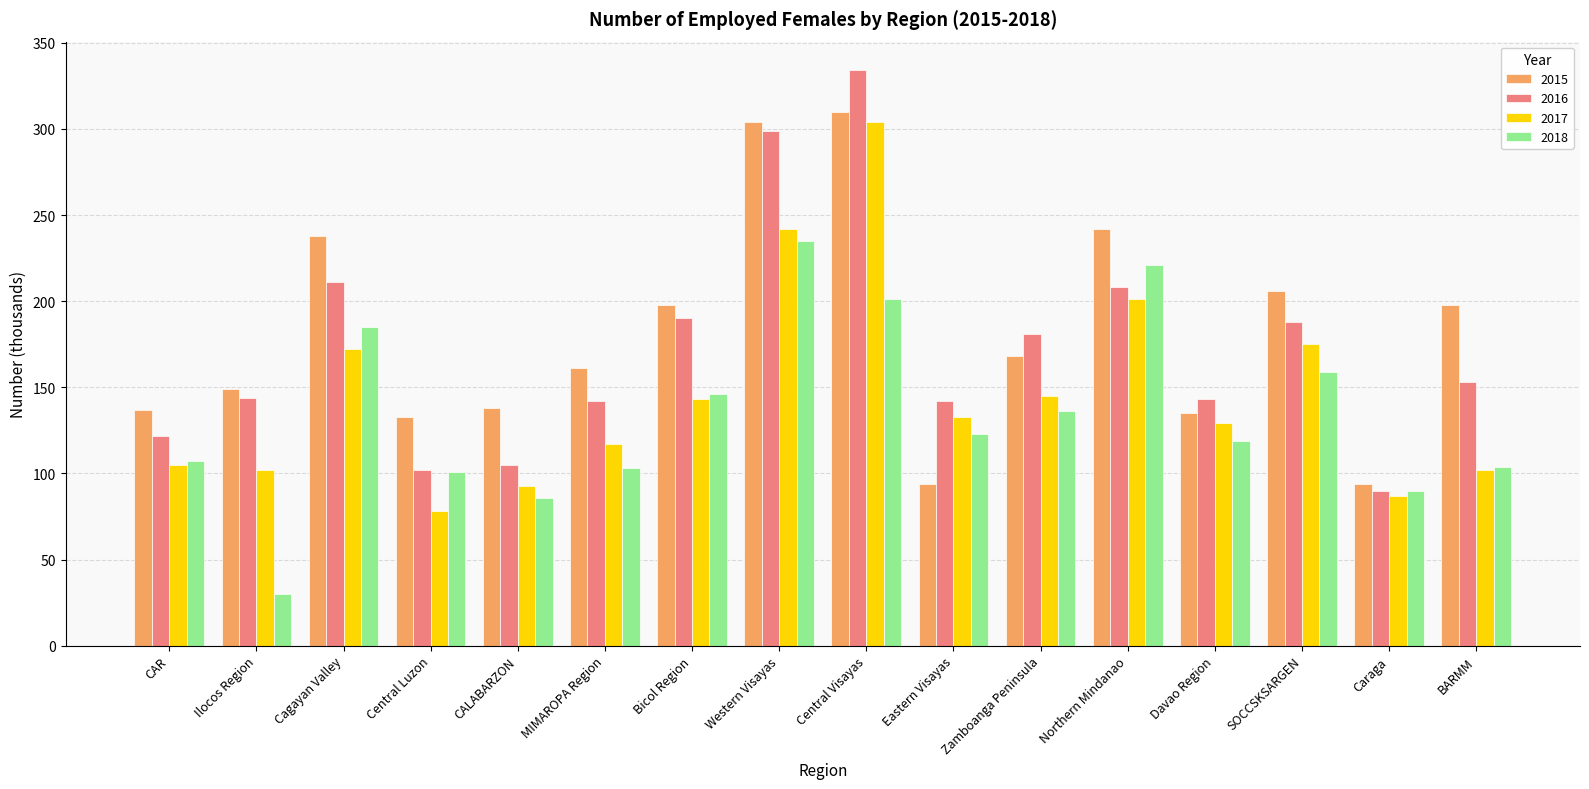

Are the bars horizontal?

No